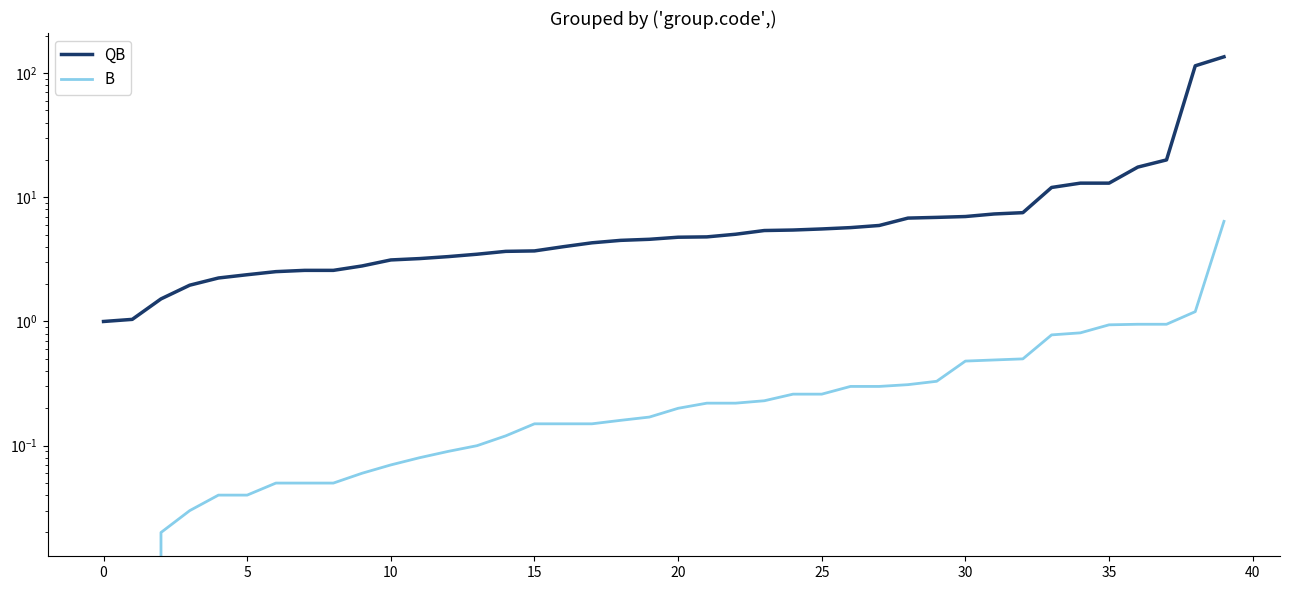

What is the label of the 11th point from the right?

29